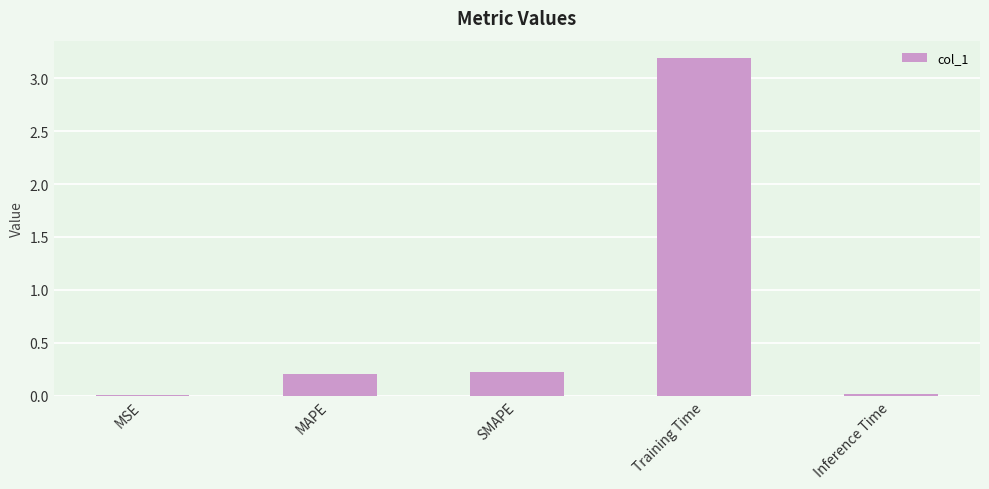

What is the maximum value shown in the chart?

3.2